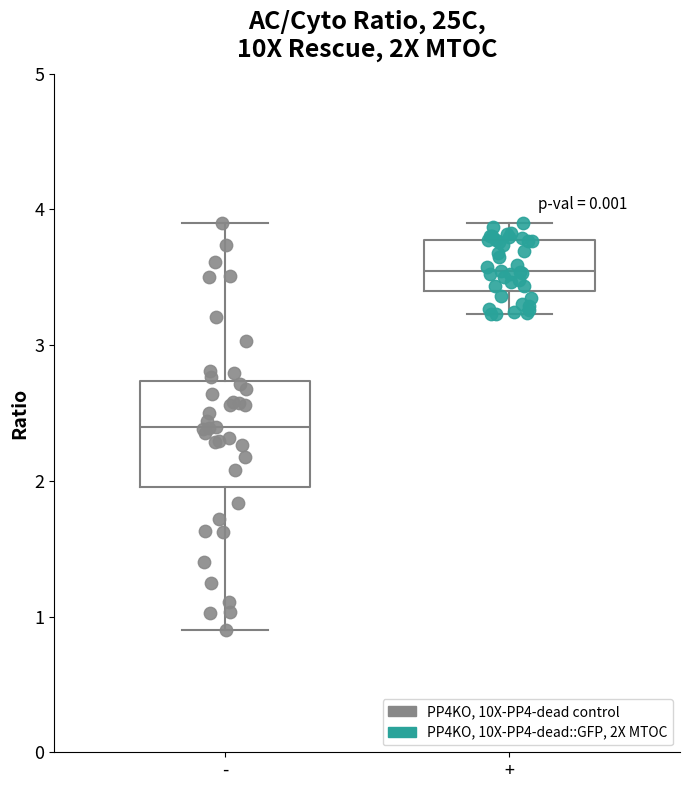

Comparing the boxes themselves (not the whiskers), which one is the tallest?

-